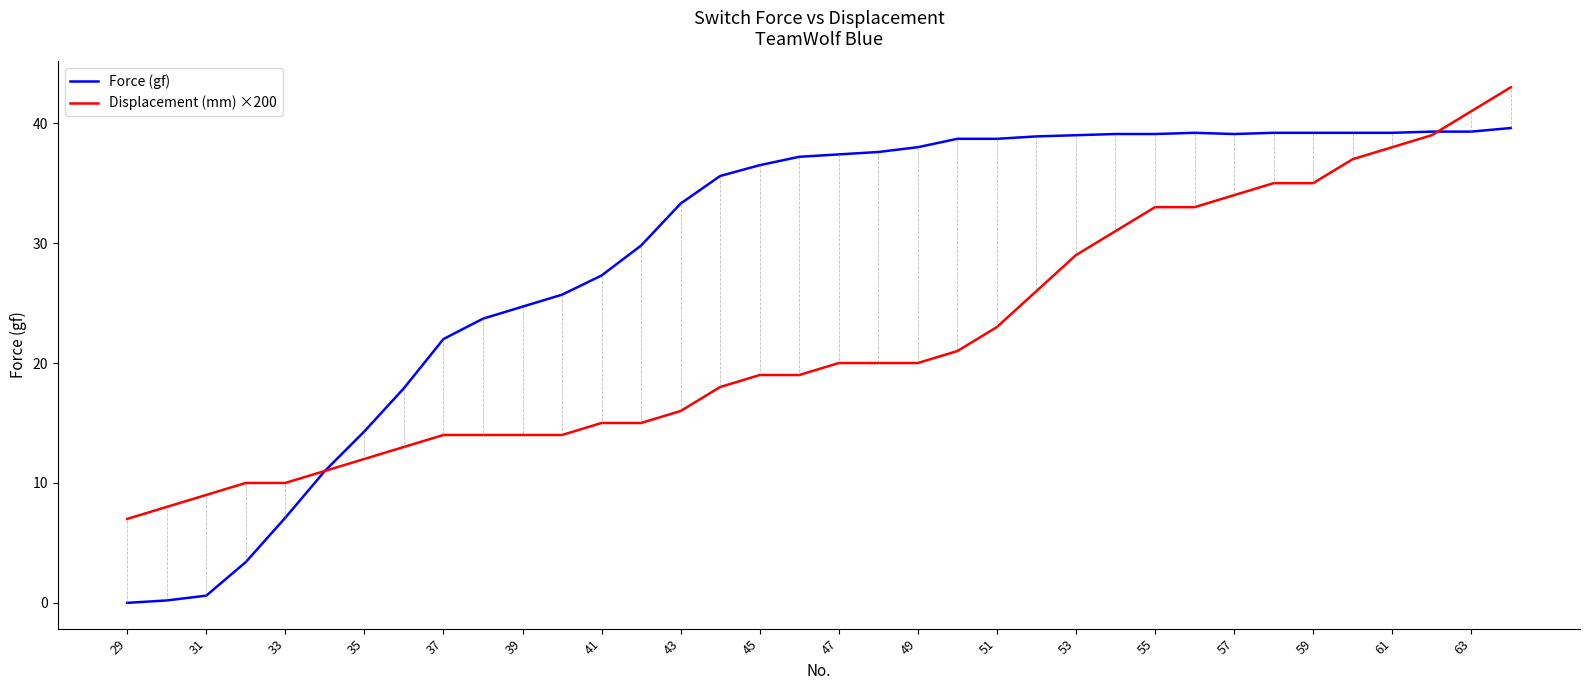

What are all the series names shown in the legend?

Force (gf), Displacement (mm) ×200